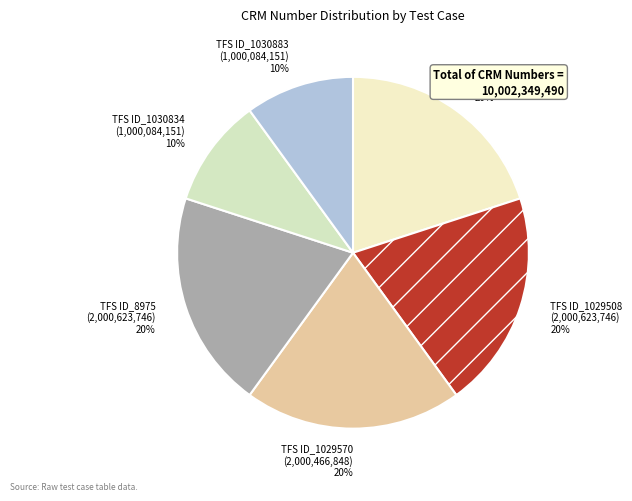

True or false: TFS ID_1030834 accounts for 5% of the total.

False